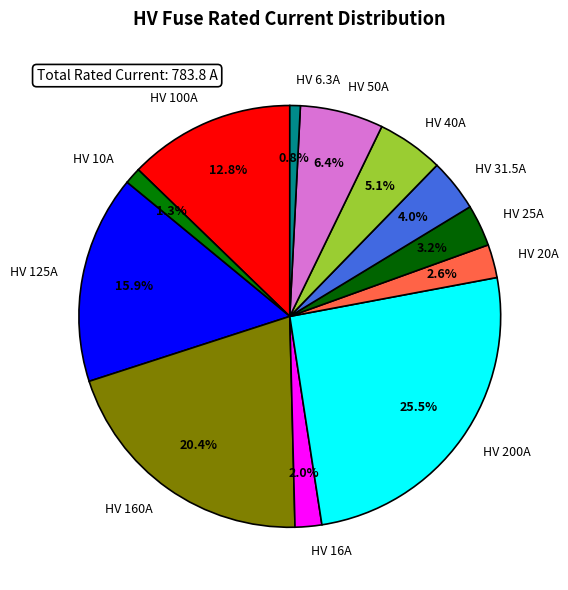

To the nearest percent, what is the difference between the largest and smallest slice percentages?

25%